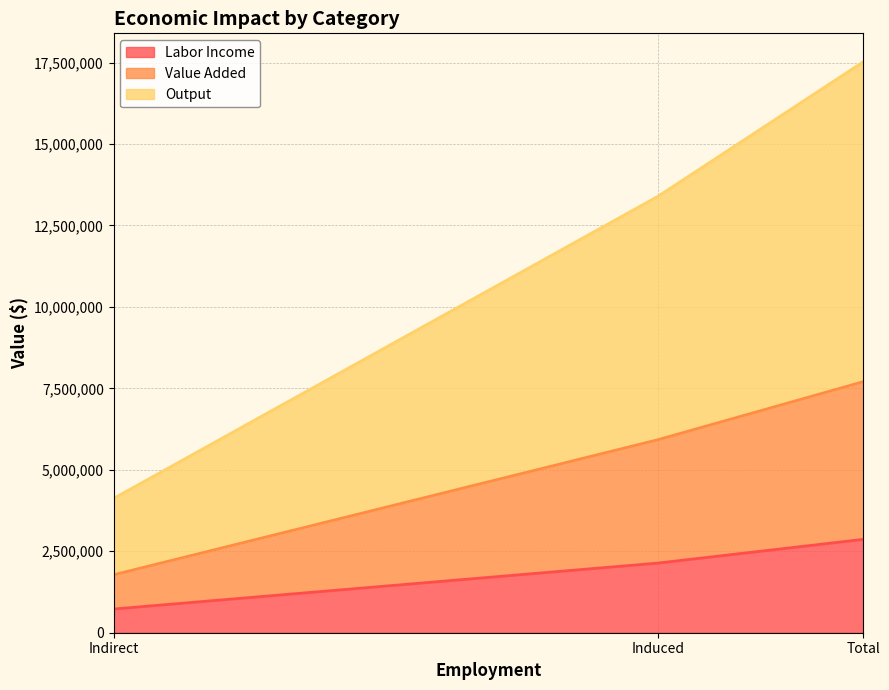

What is the total value across all series at Indirect?

6626310.9